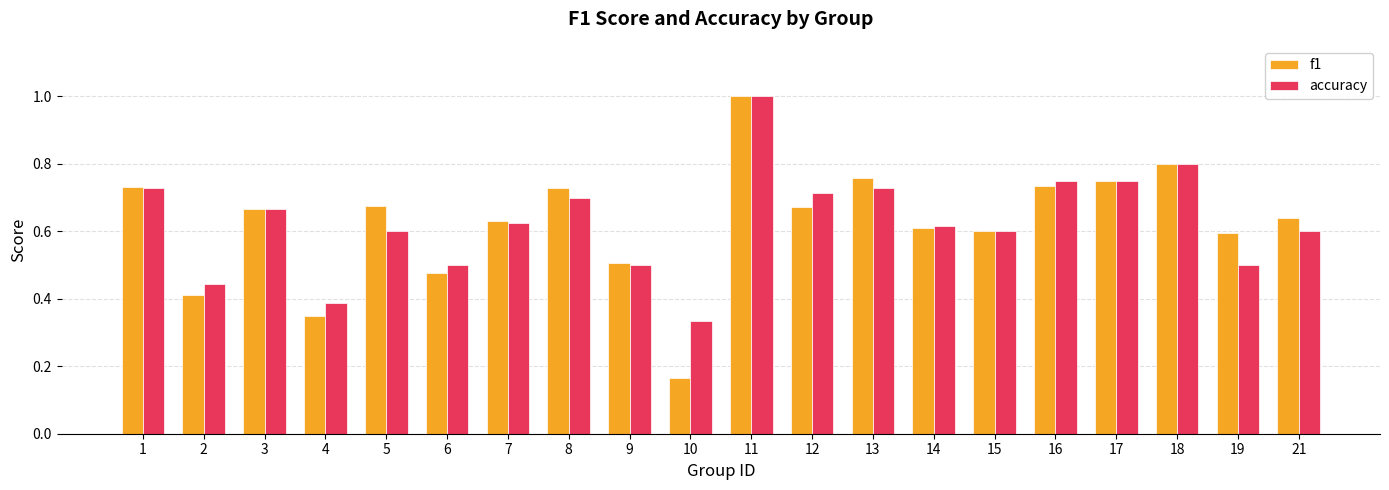

Which category has the highest value in the f1 series?

11